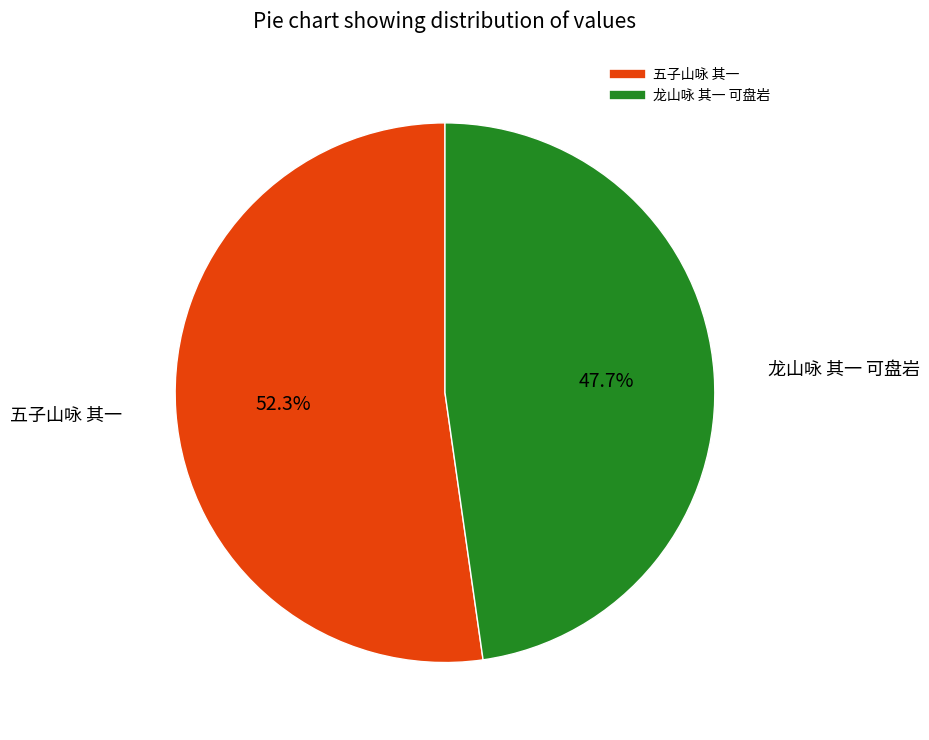

Rank the categories by value from highest to lowest.

五子山咏 其一, 龙山咏 其一 可盘岩